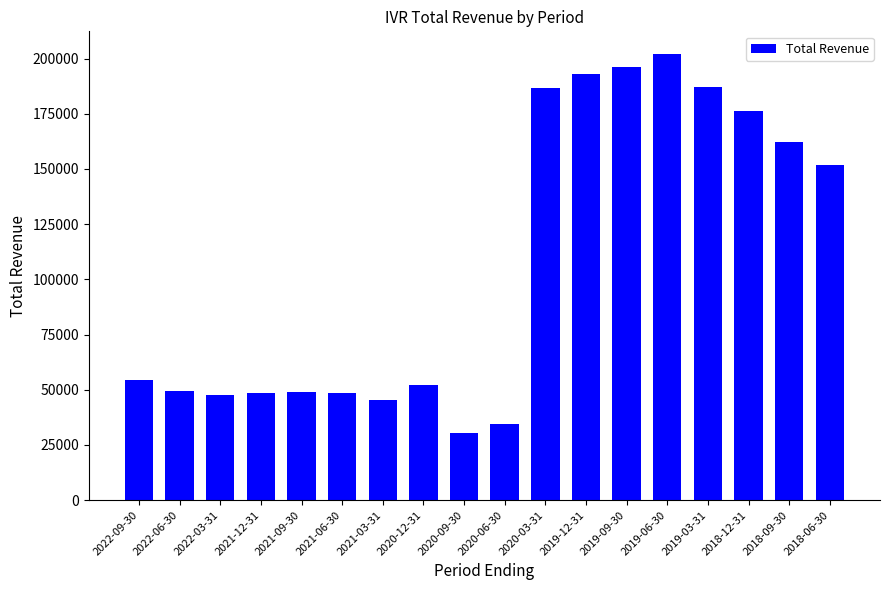

At which category does the chart reach its peak across all series?

2019-06-30